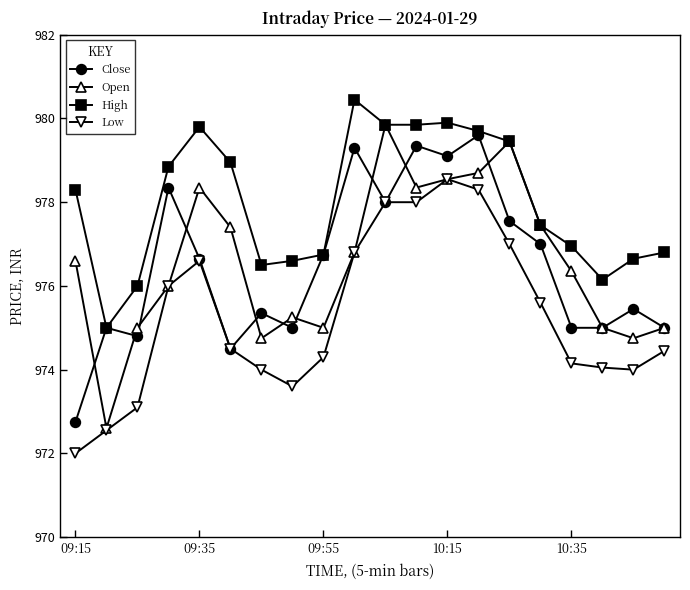

How many lines are shown in the chart?

4